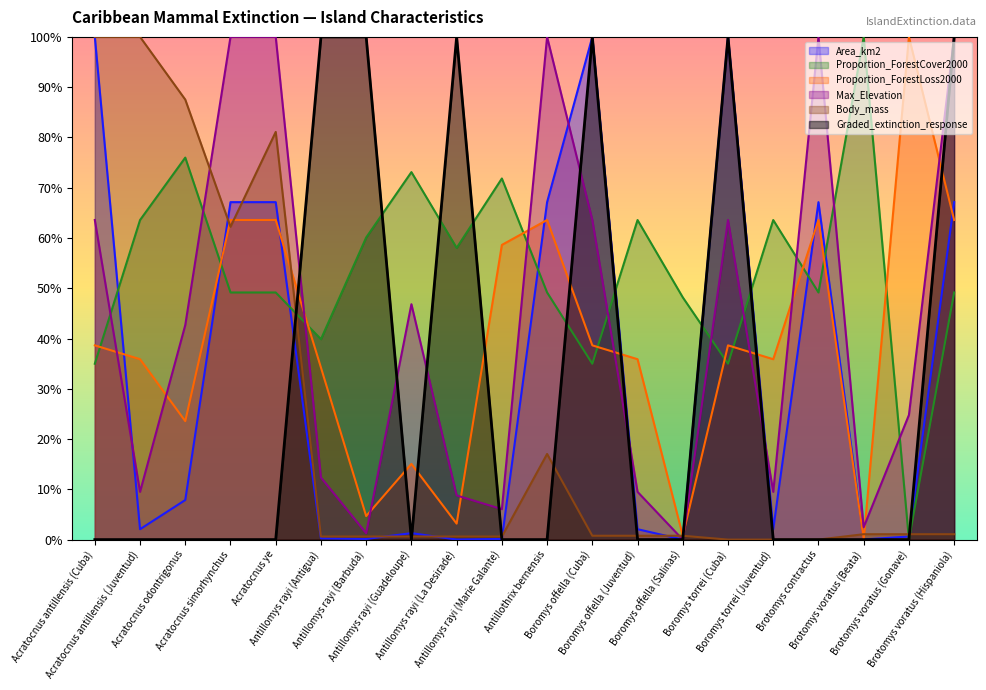

What is the difference between the highest and lowest values at Brotomys voratus (Gonave)?

1.0